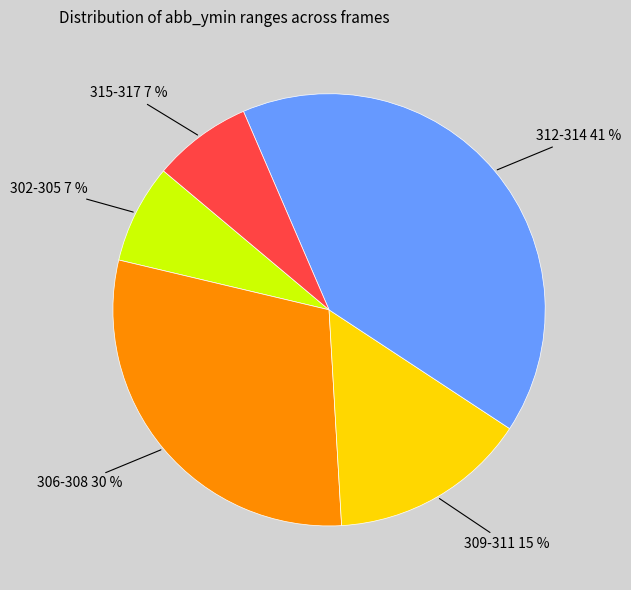

To the nearest percent, what percentage of the pie is 312-314?

41%